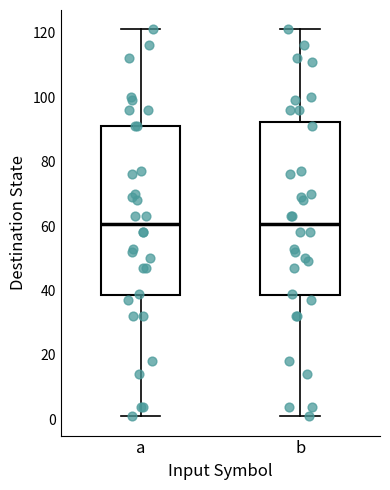

Reading left to right, read every box against the y-axis: the position of its median line, the range the box covers, and the ends of its whiskers. The values are not printed on the chart, so give them approximately, as read against the axis.

a: median 60, box 38 to 92, whiskers 2 to 122
b: median 60, box 38 to 92, whiskers 2 to 122